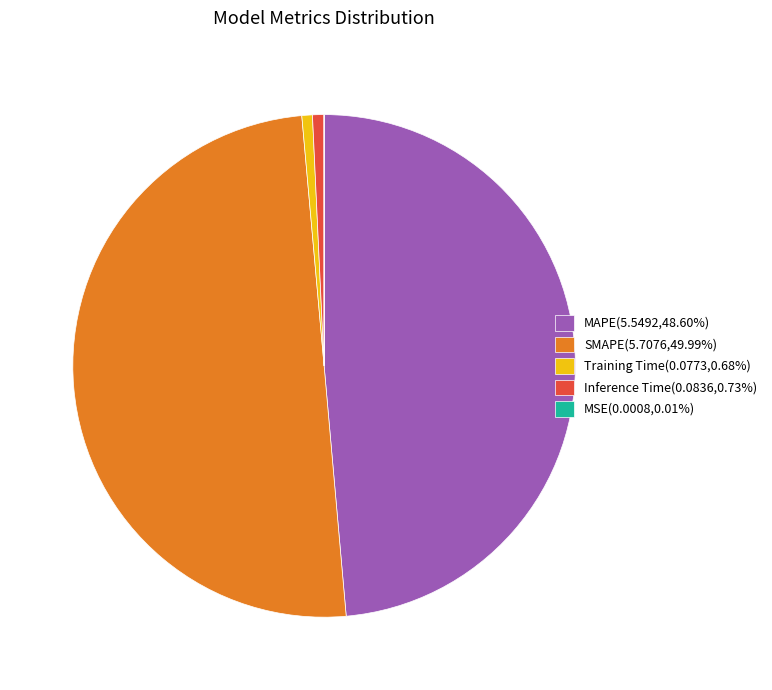

Does Training Time(0.0773,0.68%) represent more than half of the total?

No